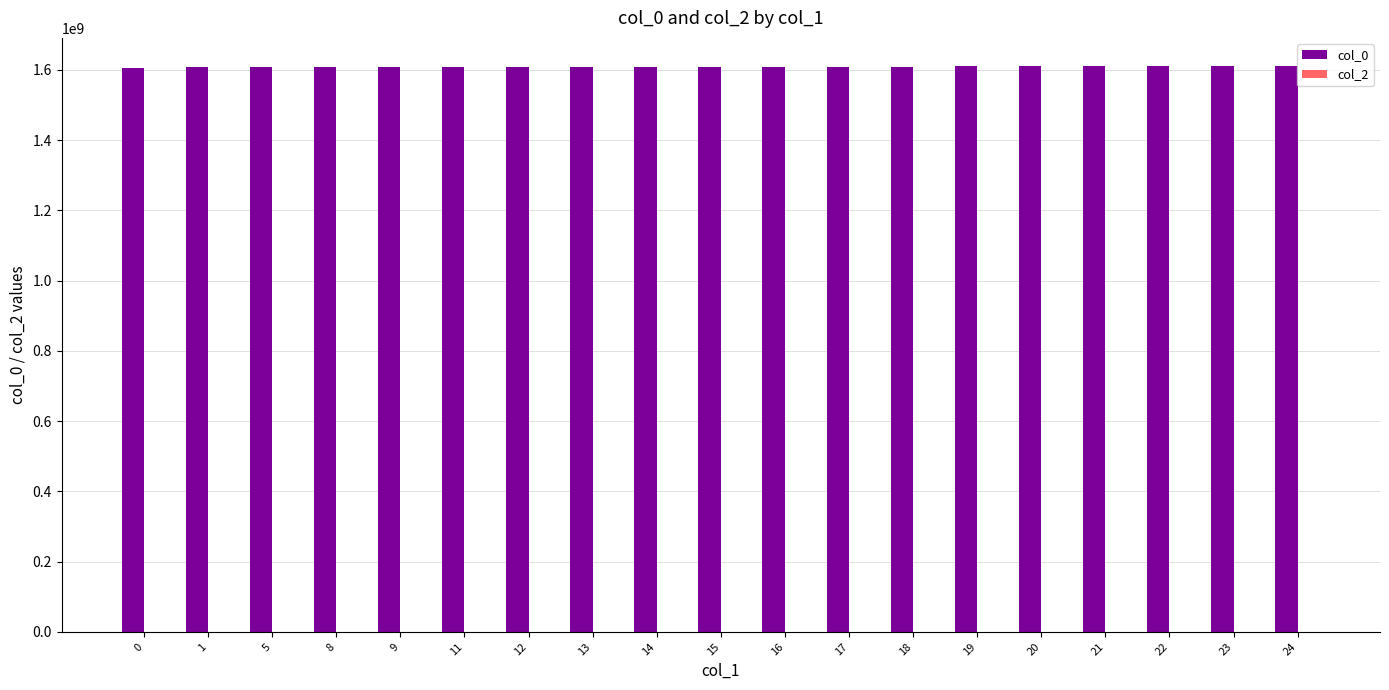

What is the ratio of the value at 0 to the value at 8?

1.0